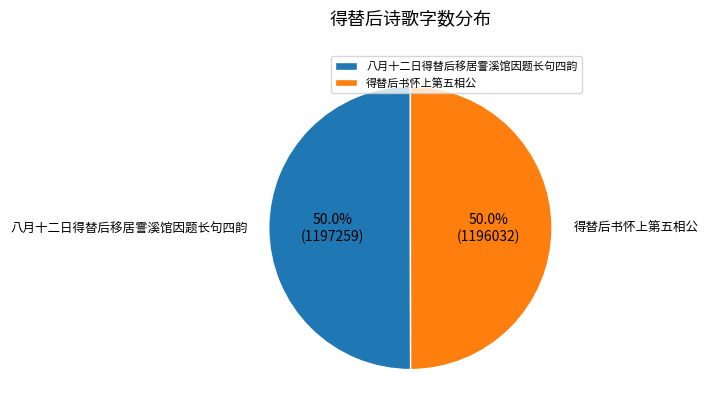

To the nearest percent, what is the combined percentage of 得替后书怀上第五相公 and 八月十二日得替后移居霅溪馆因题长句四韵?

100%